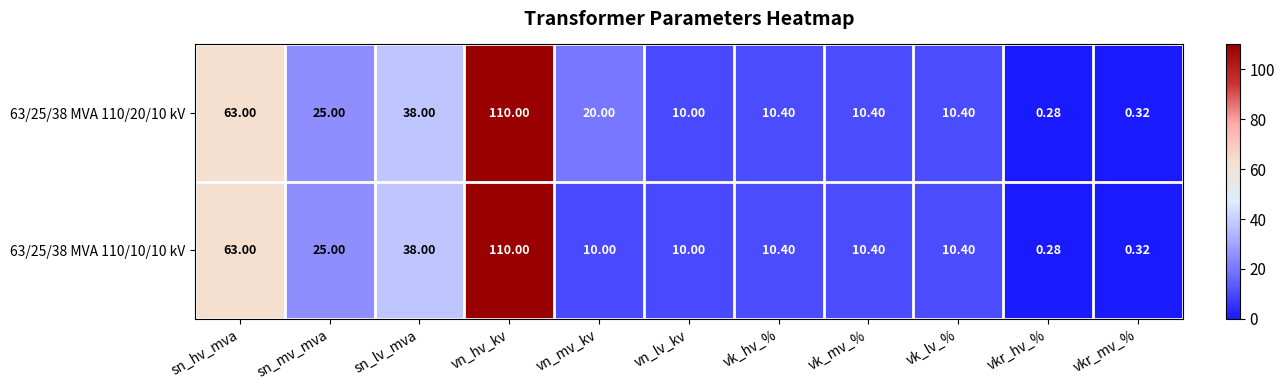

How many data points does each series have?

11